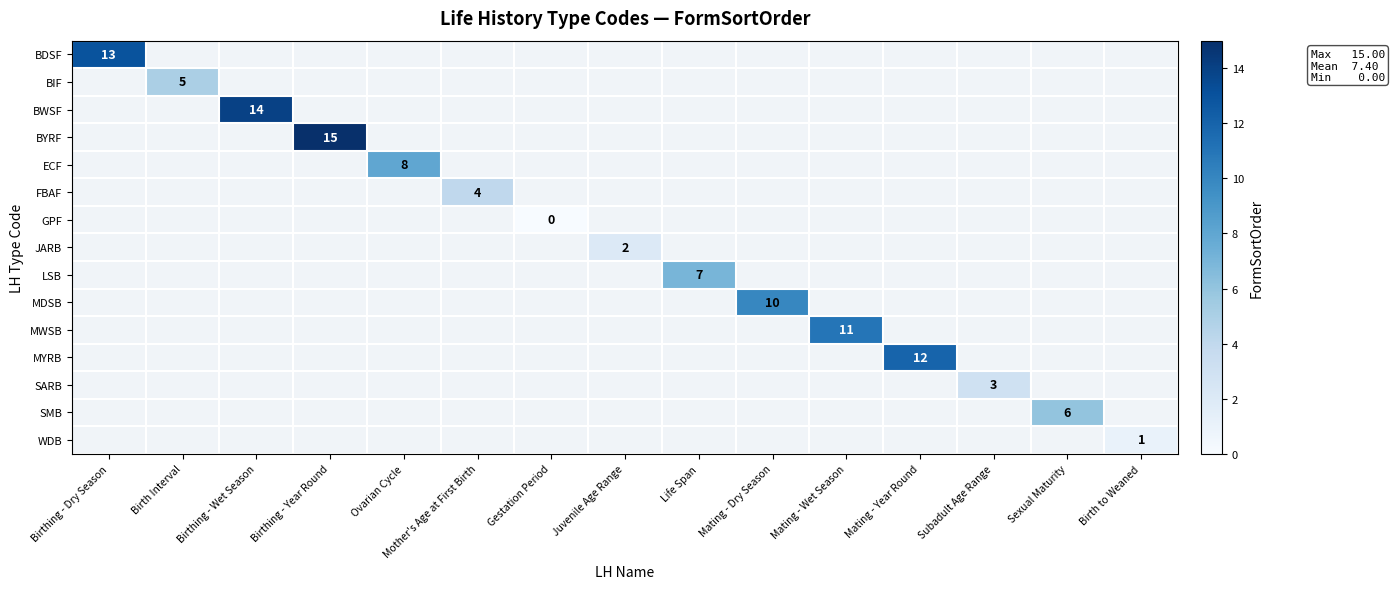

True or false: ECF has a value of 5 at Ovarian Cycle.

False